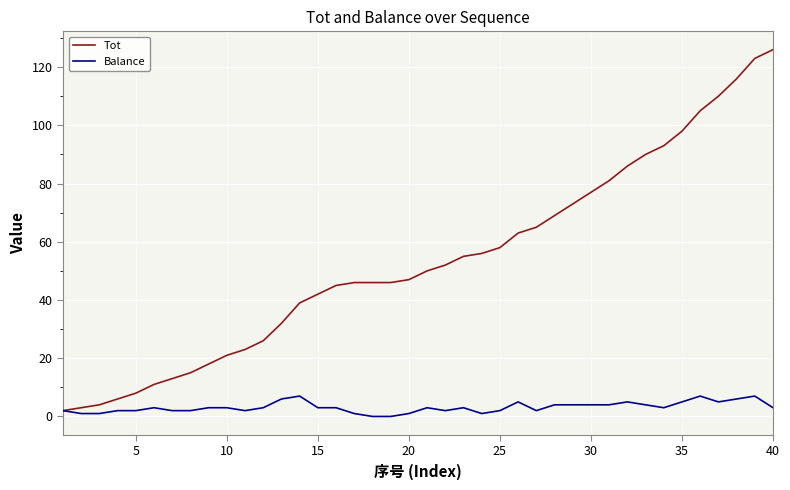

What are all the series names shown in the legend?

Tot, Balance